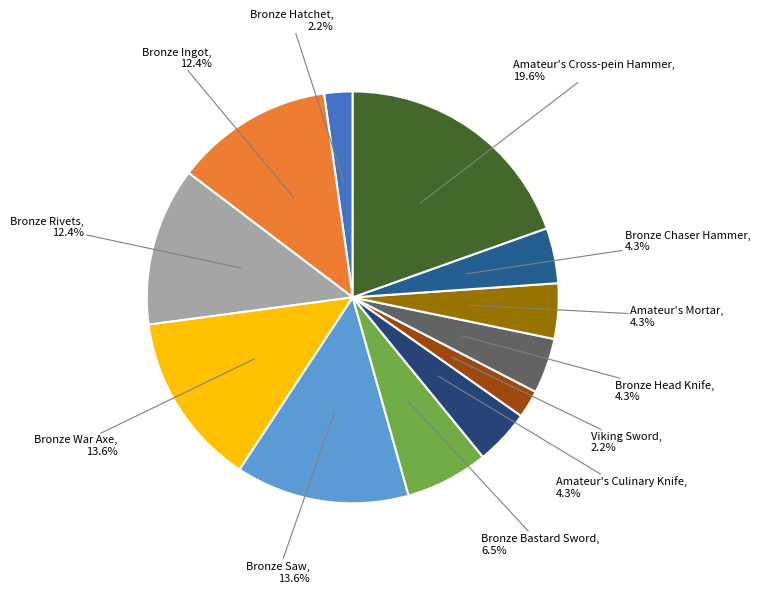

How many slices are in this pie chart?

12